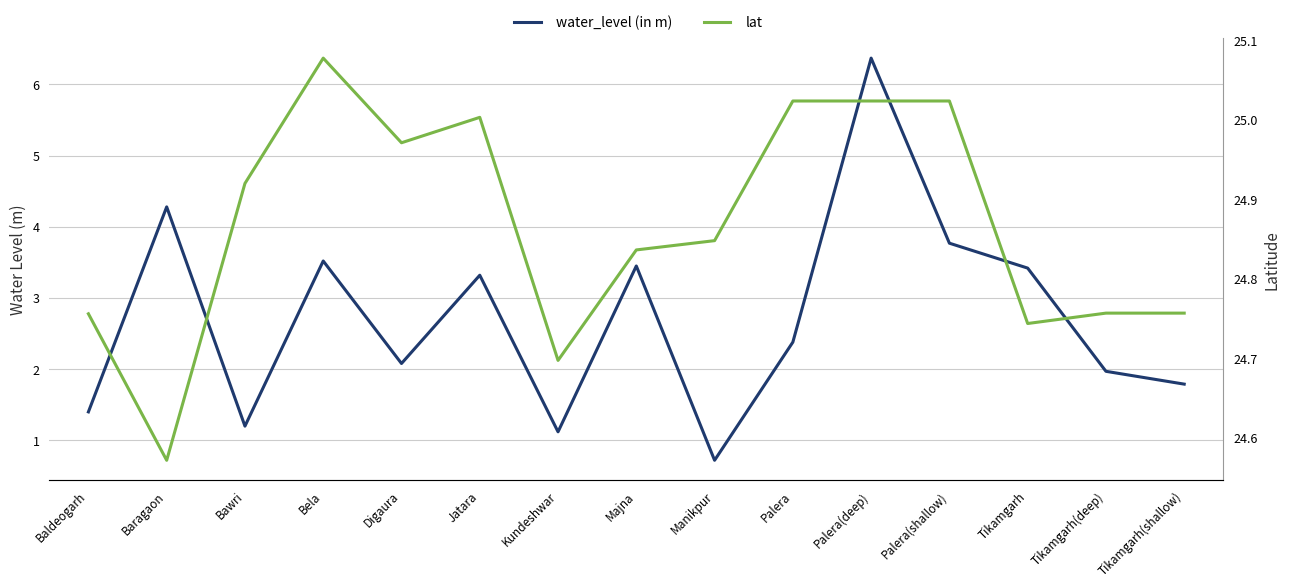

Rank the series by their maximum value, from highest to lowest.

lat, water_level (in m)